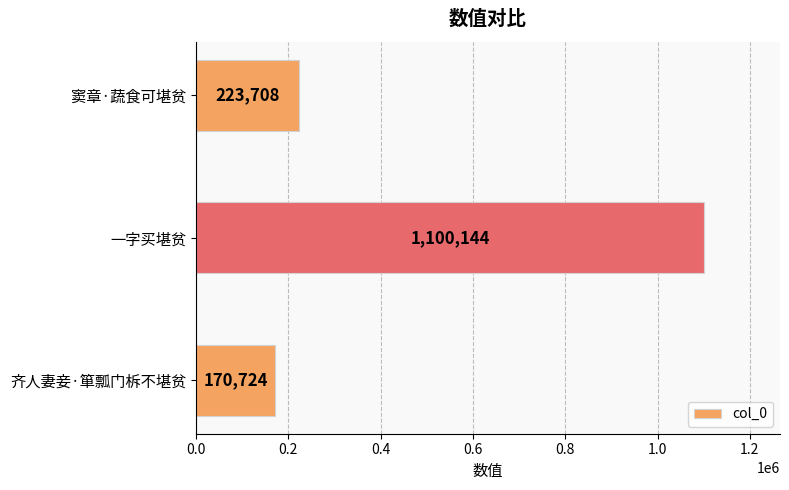

Rank the categories by value from highest to lowest.

一字买堪贫, 窦章·蔬食可堪贫, 齐人妻妾·箪瓢门柝不堪贫